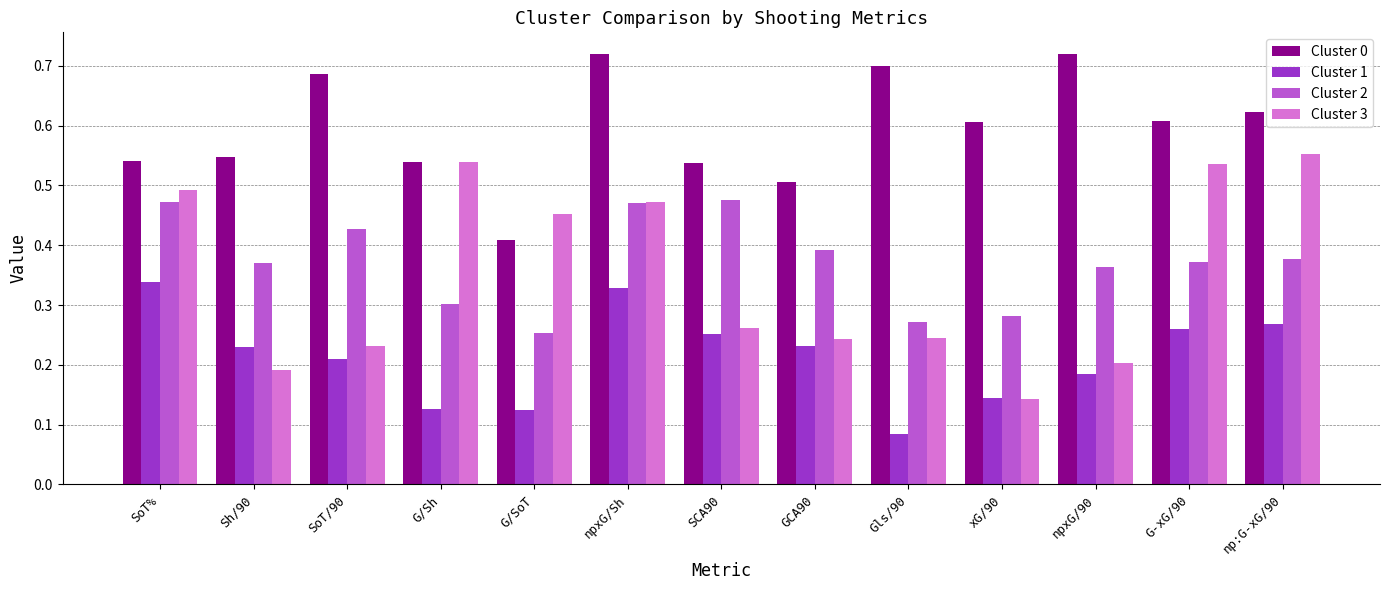

Which series has the largest range (max minus min)?

Cluster 3